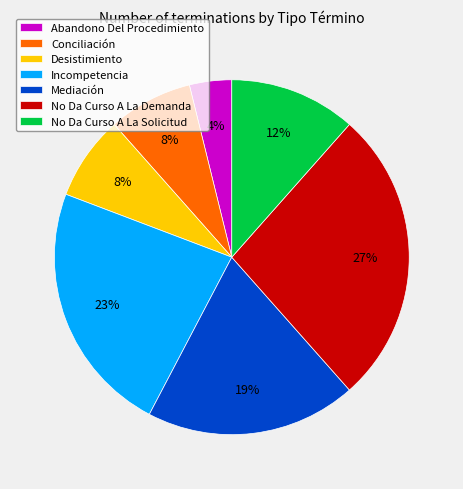

Is it true that No Da Curso A La Solicitud is 1% of the pie?

False